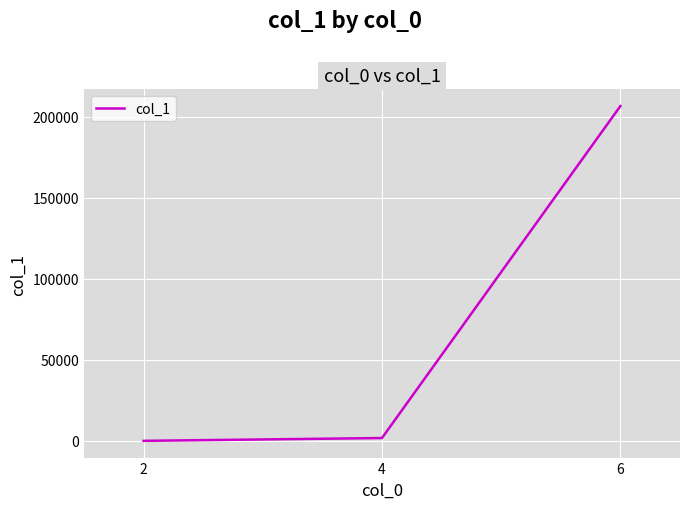

At which category does the chart reach its peak across all series?

6